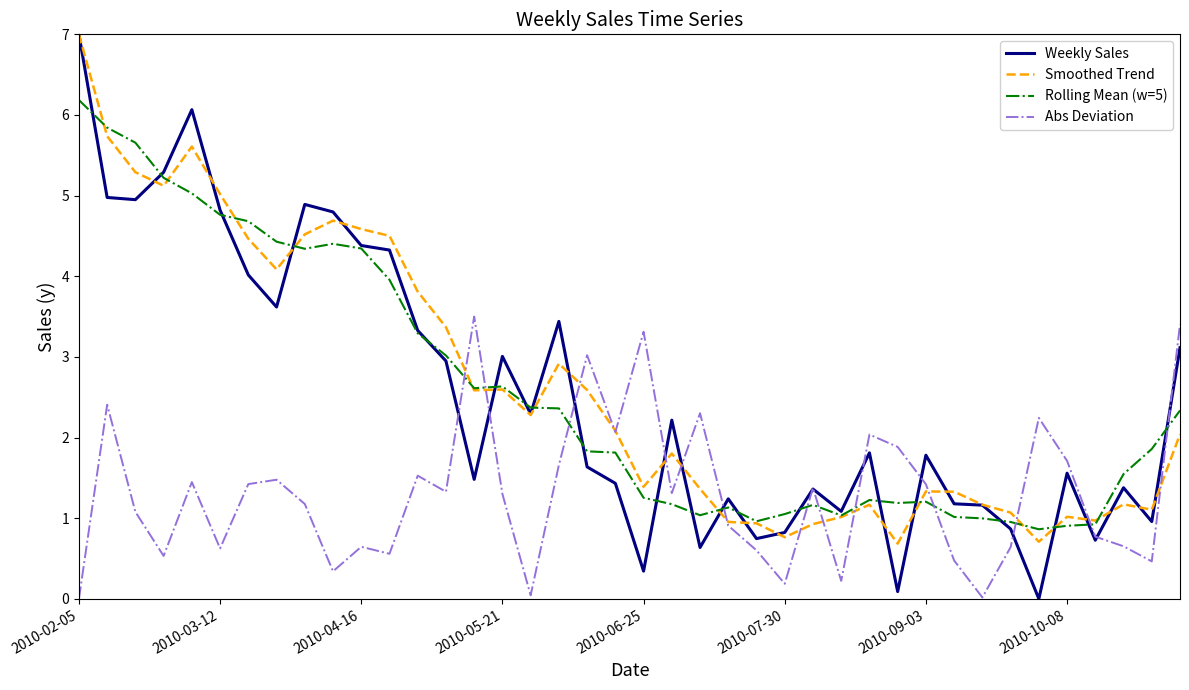

What is the maximum value for Weekly Sales?

7.0